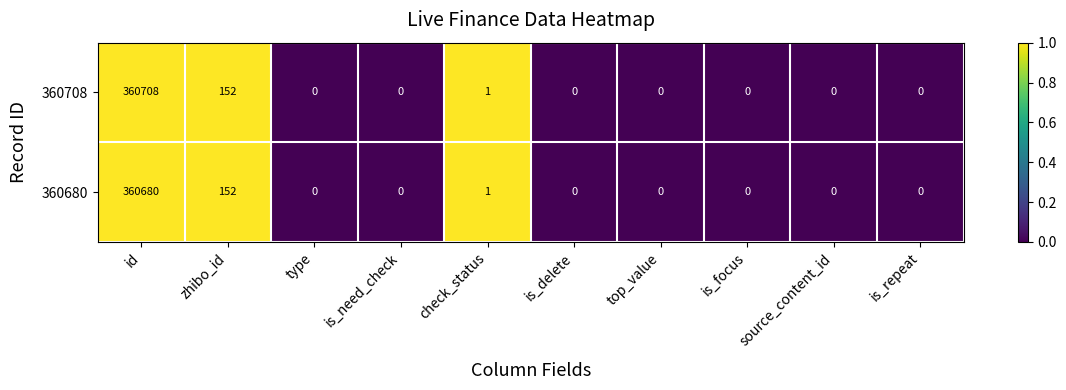

True or false: 360708 has a value of 0 at is_focus.

True